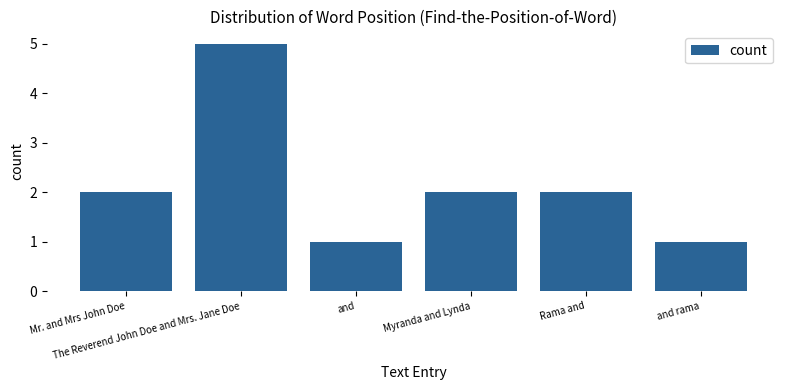

How many values are between 1 and 2?

5